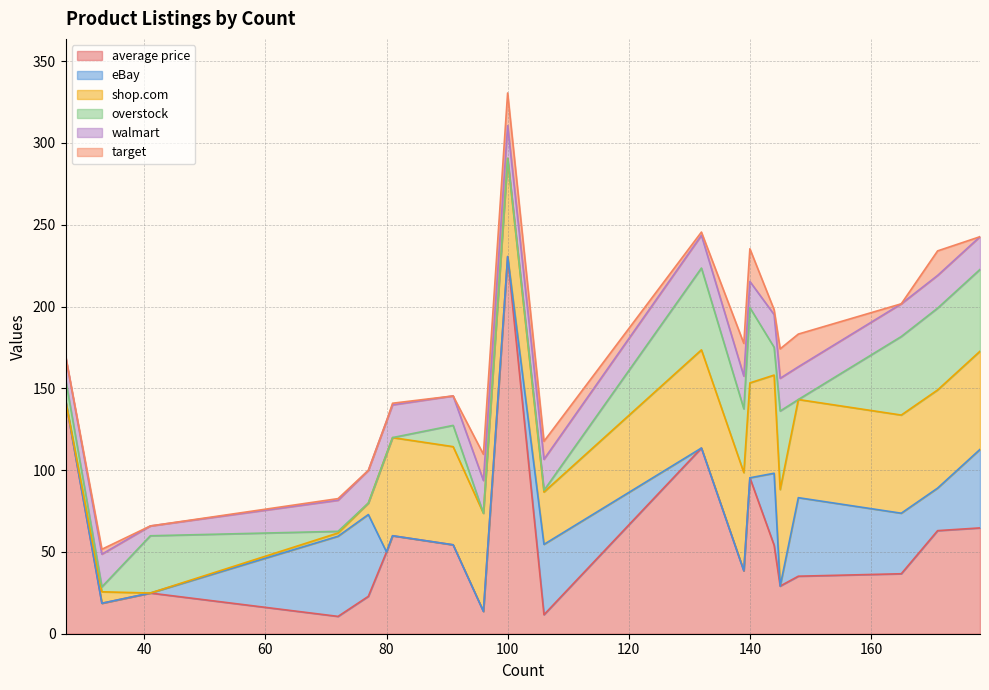

What is the total value across all series at 80?

130.0